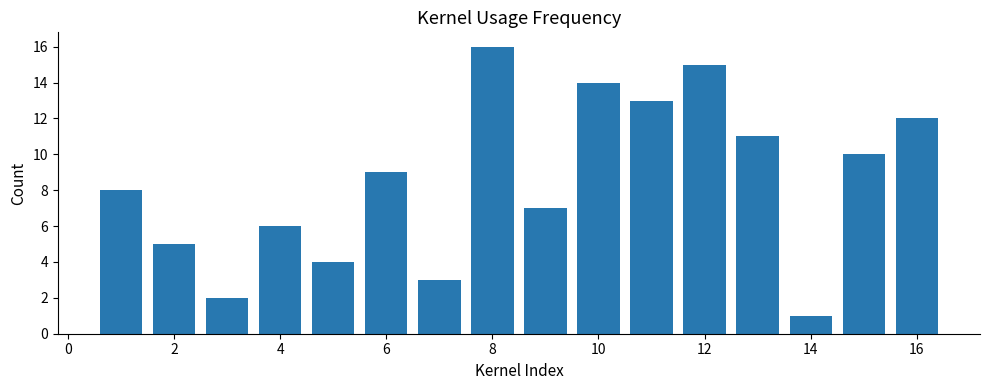

What is the maximum value shown in the chart?

16